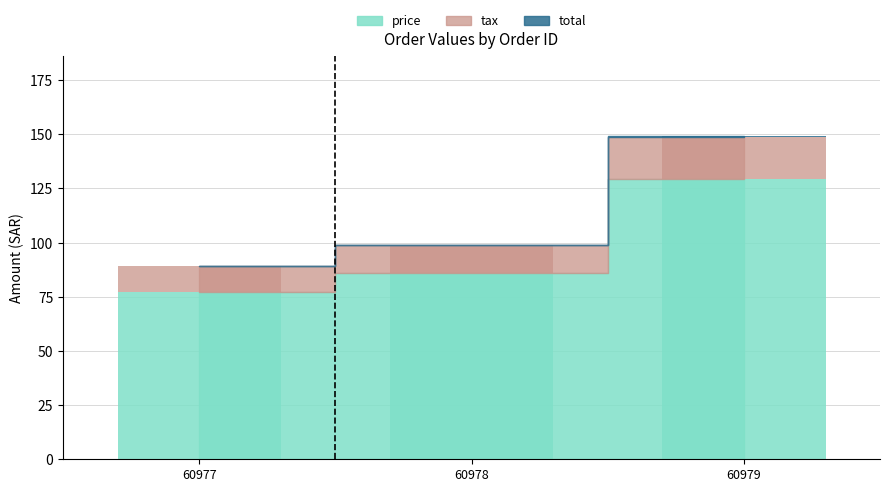

How many data points in tax are less than 13?

1